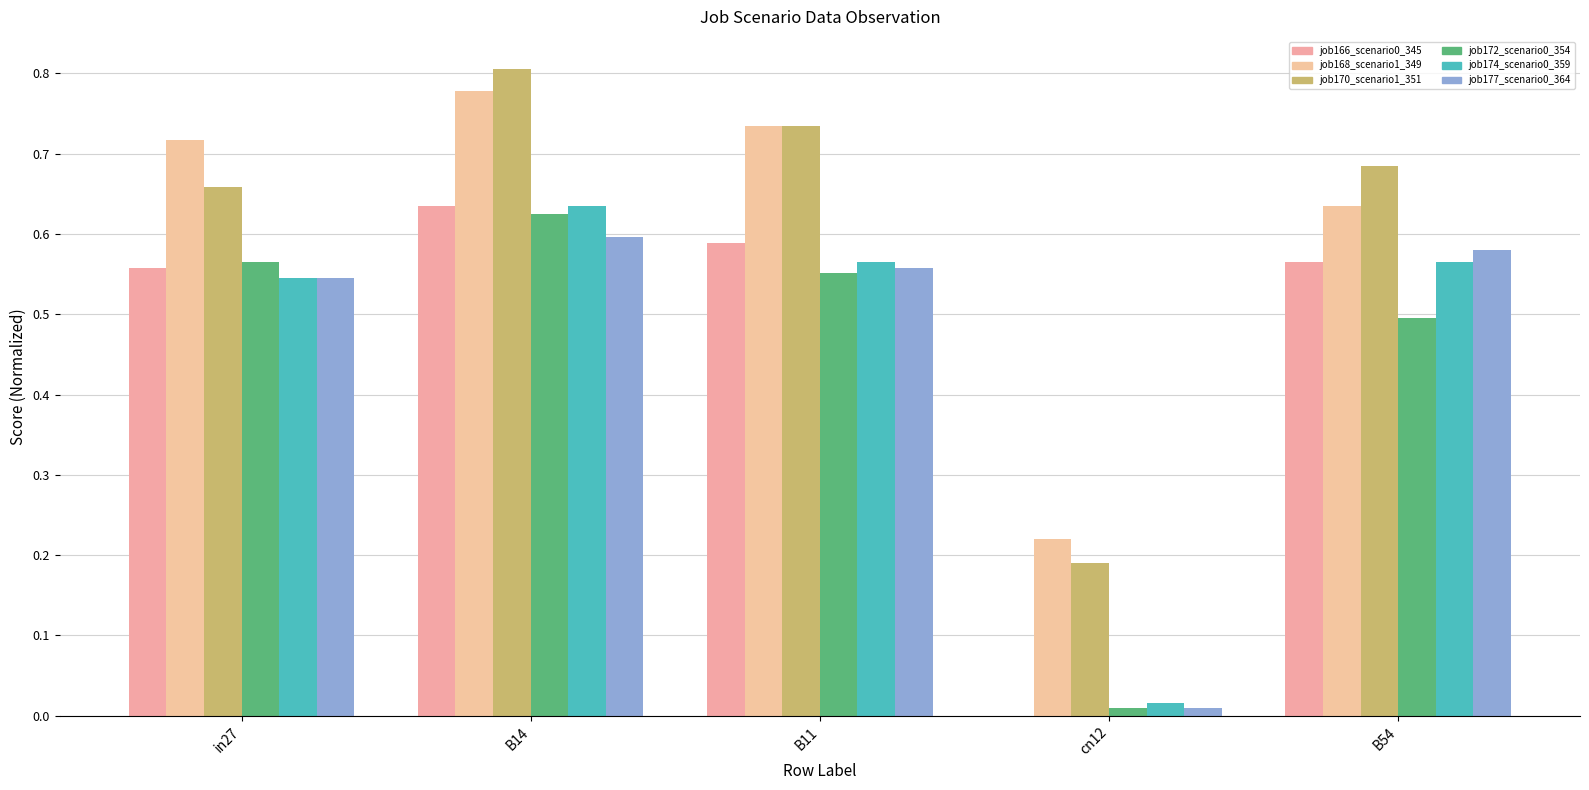

Which has a higher value, B14 or cn12?

B14